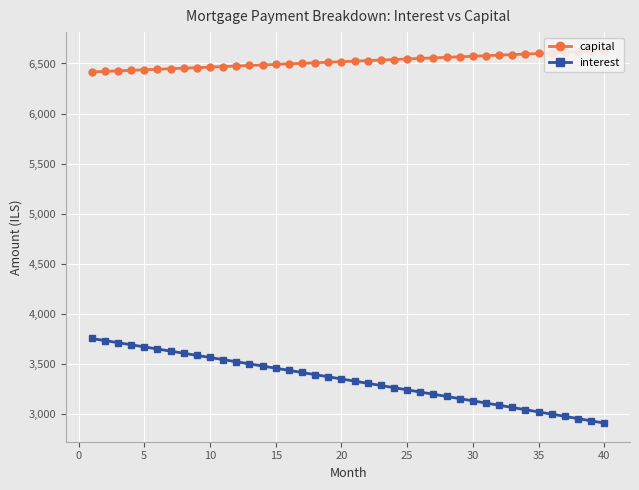

Is the value of capital at 24 greater than the value of interest at 10?

Yes